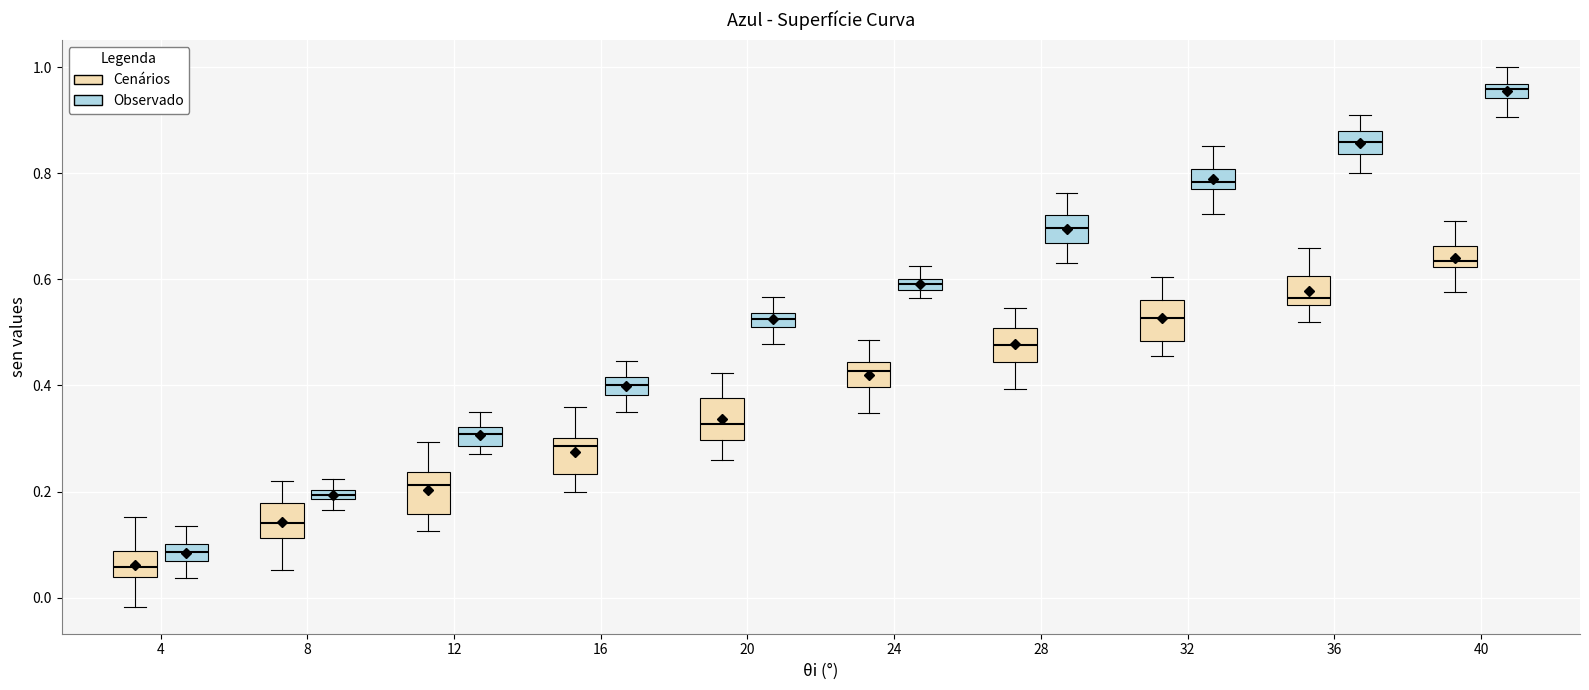

Which box has the lowest median line?

4 (Cenários)